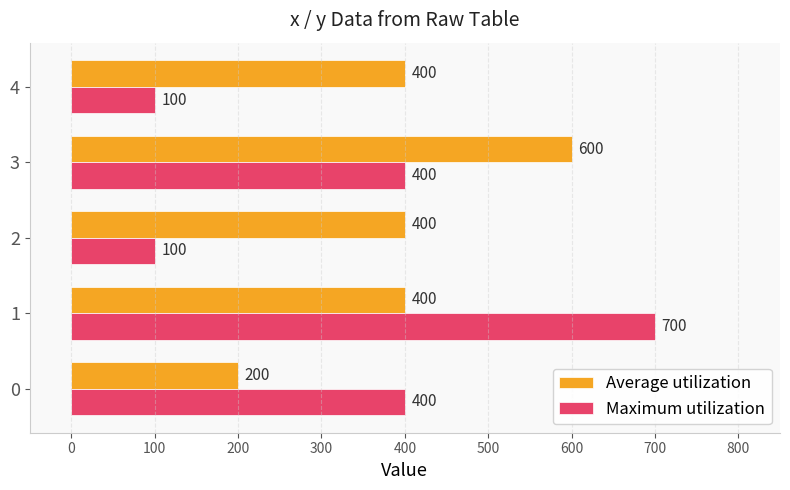

What is the average value of the Average utilization series?

400